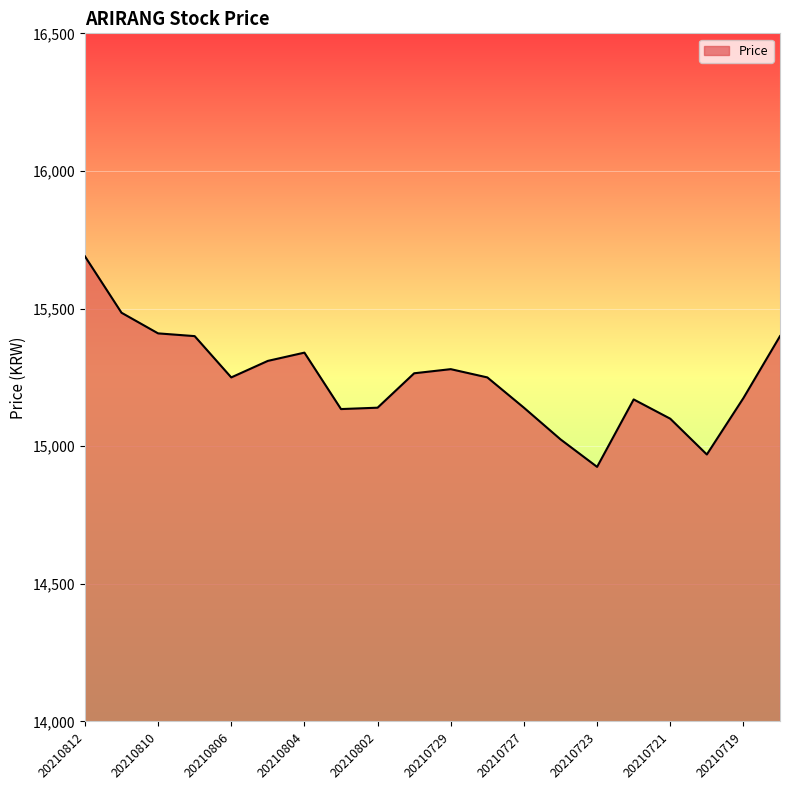

True or false: there are more than 0 points higher than both neighbors.

True